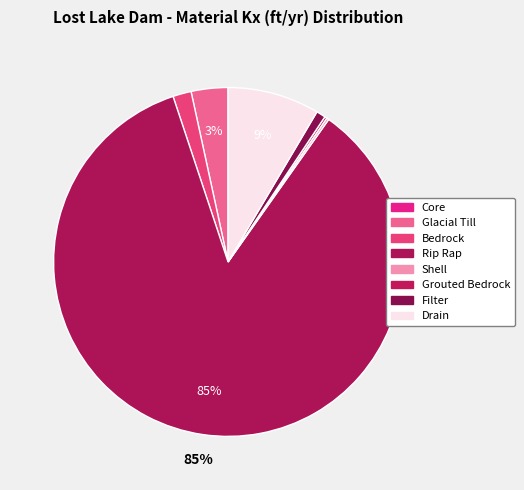

What percentage is the Glacial Till slice, to the nearest percent?

3%